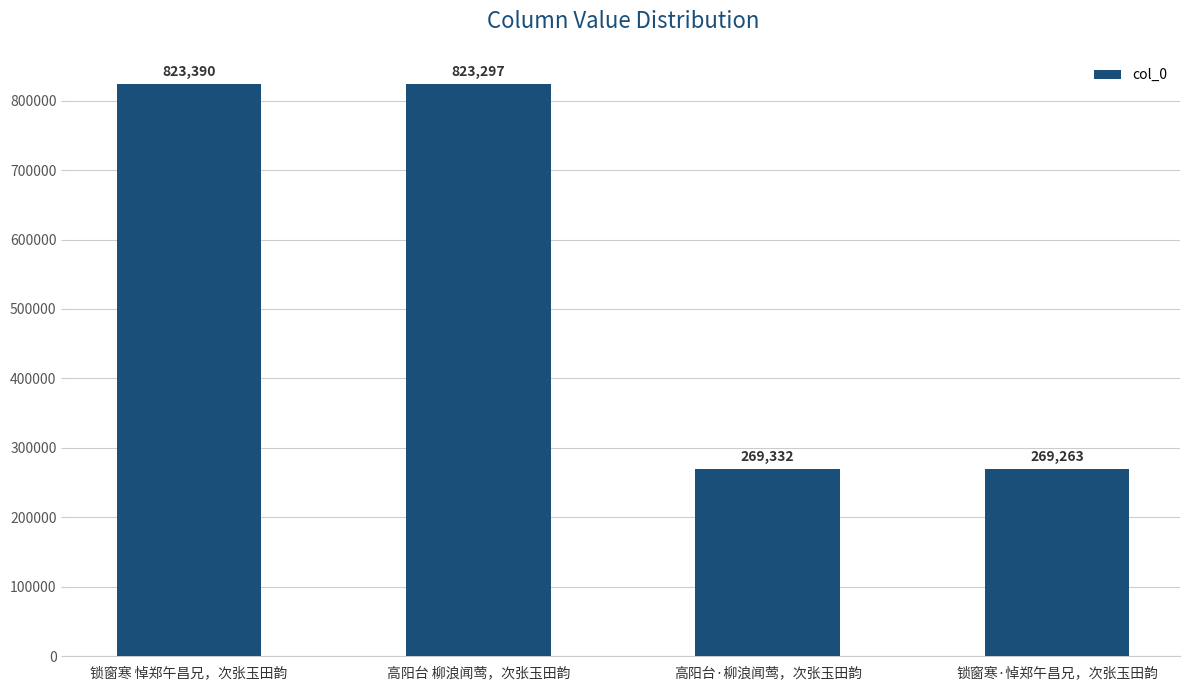

At which category does the chart reach its minimum across all series?

锁窗寒·悼郑午昌兄，次张玉田韵